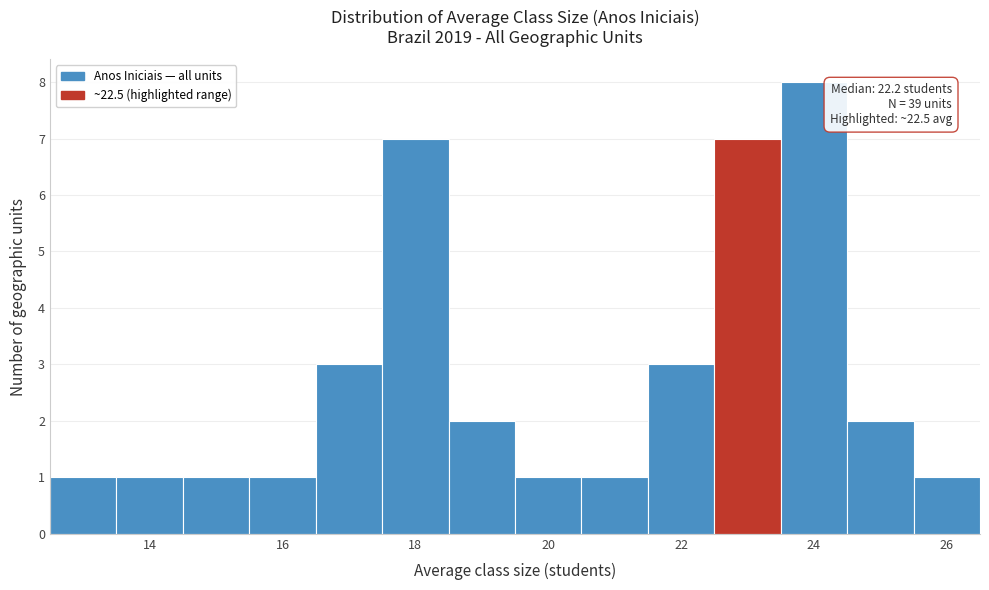

Which range on the x-axis has the tallest bar?

23.5 to 24.5